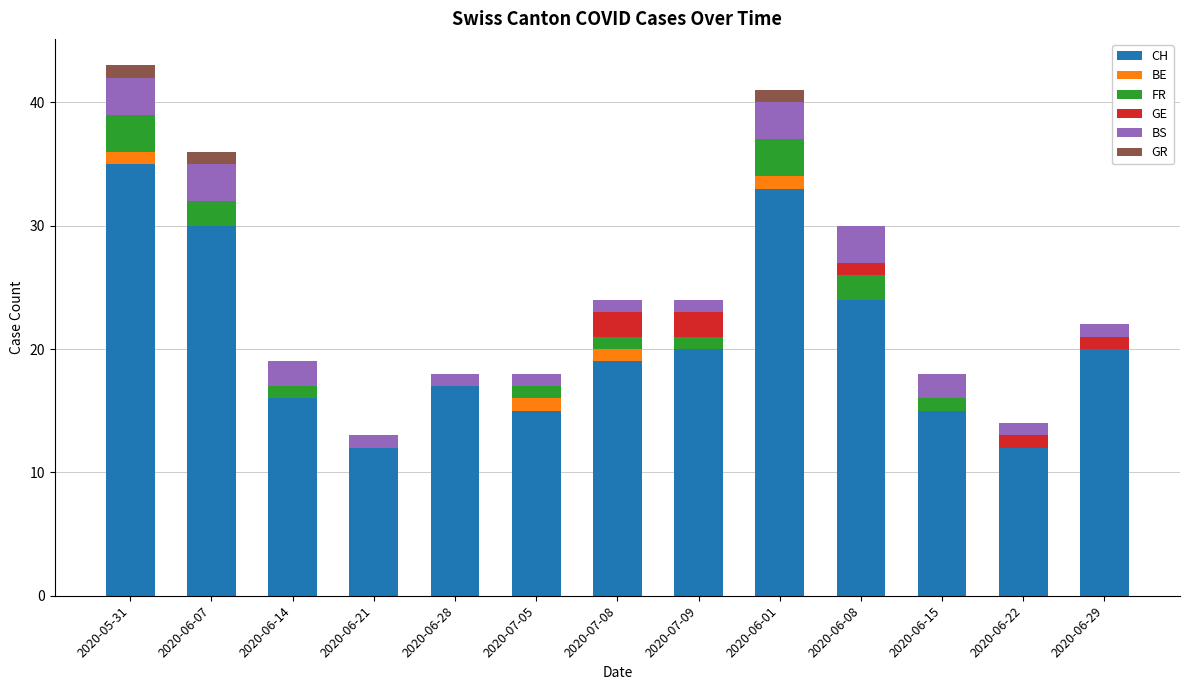

How many series are shown in this chart?

6